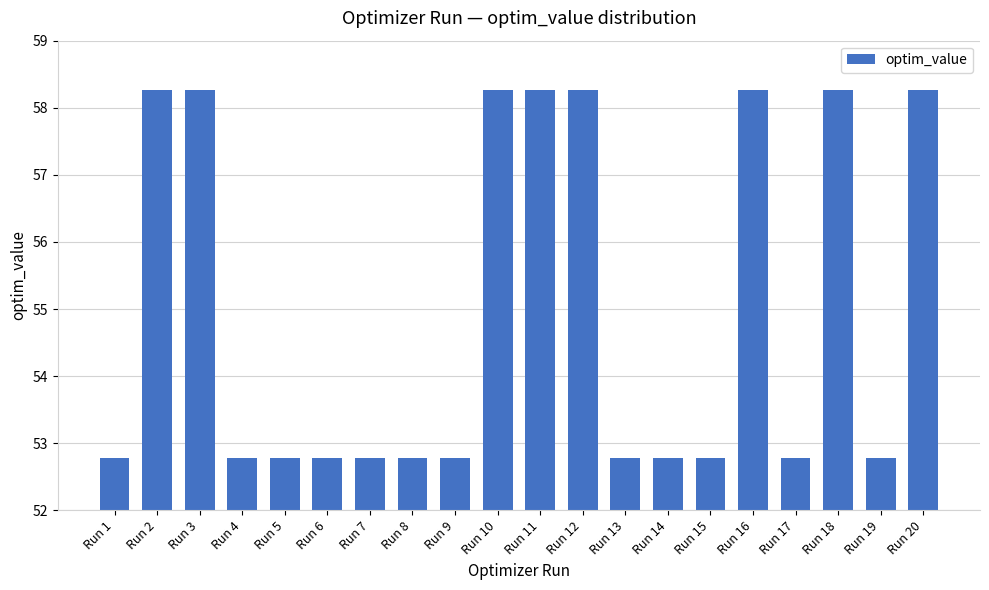

What is the sum of all values?

1099.5